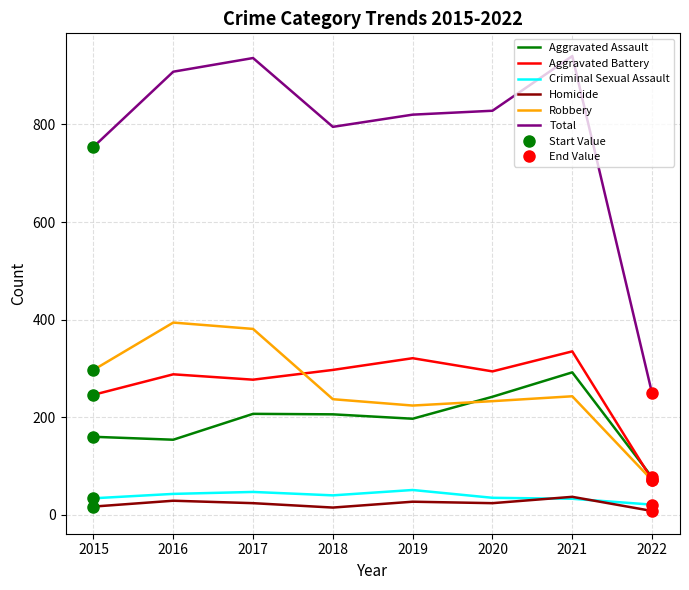

At which label does Aggravated Assault first exceed 206?

2017